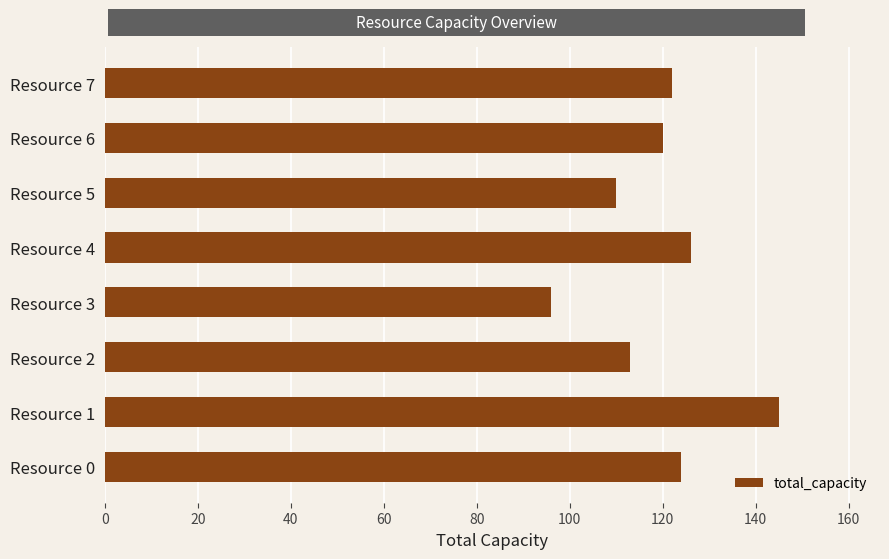

Are the bars horizontal?

Yes